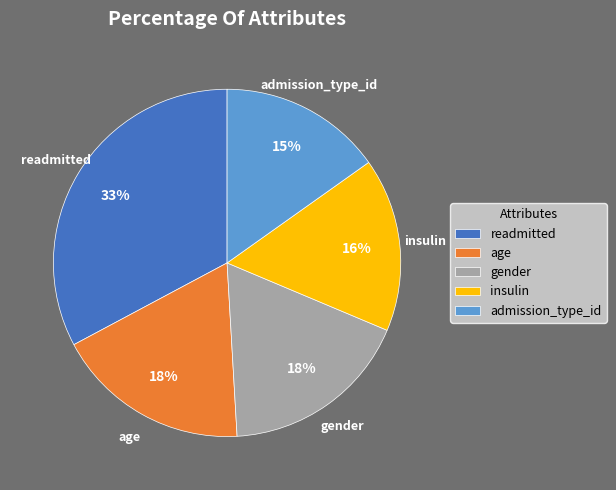

True or false: age accounts for 18% of the total.

True